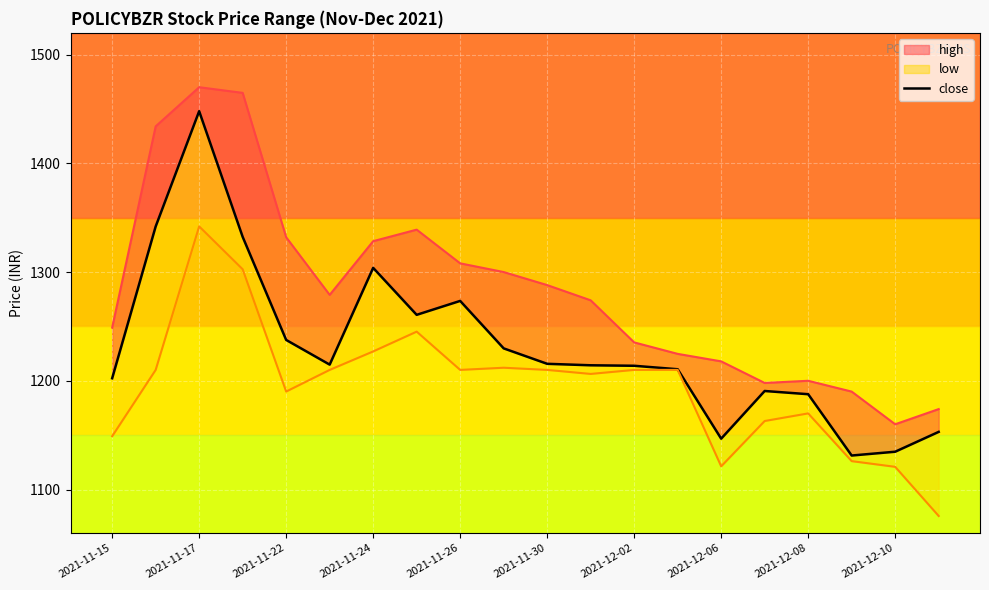

What is the average value?

1232.1